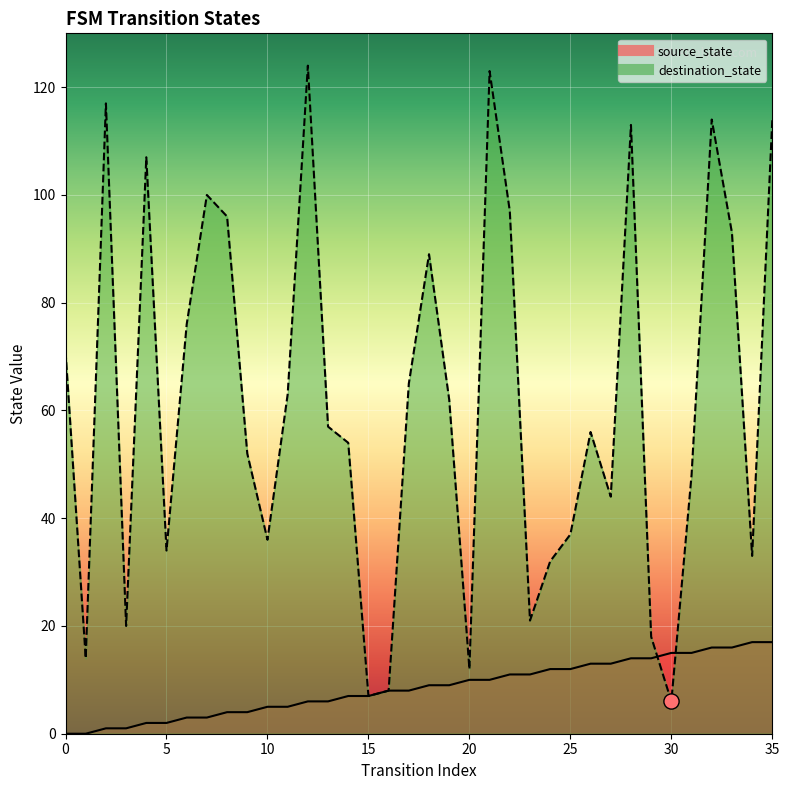

Which series has the largest total across all categories?

destination_state